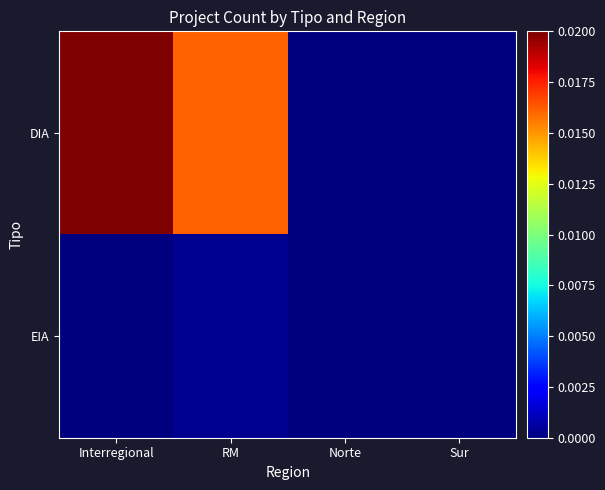

Count the number of data series in this chart.

2